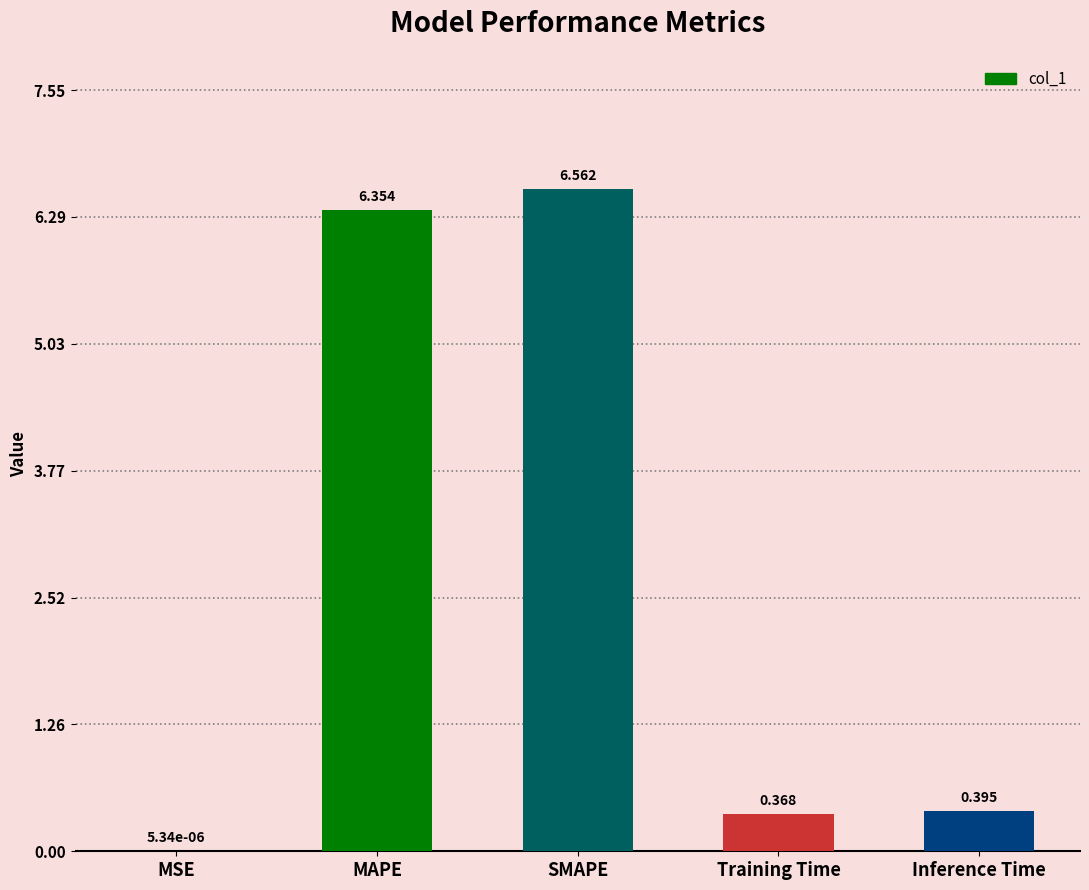

Are the bars horizontal?

No